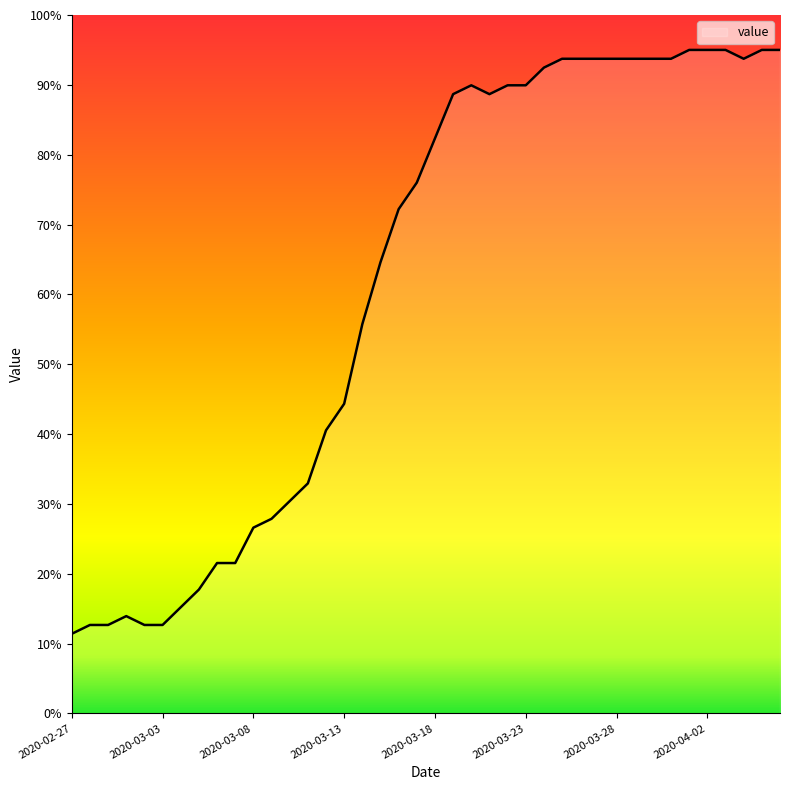

Does the chart display data point markers on the line(s)?

No